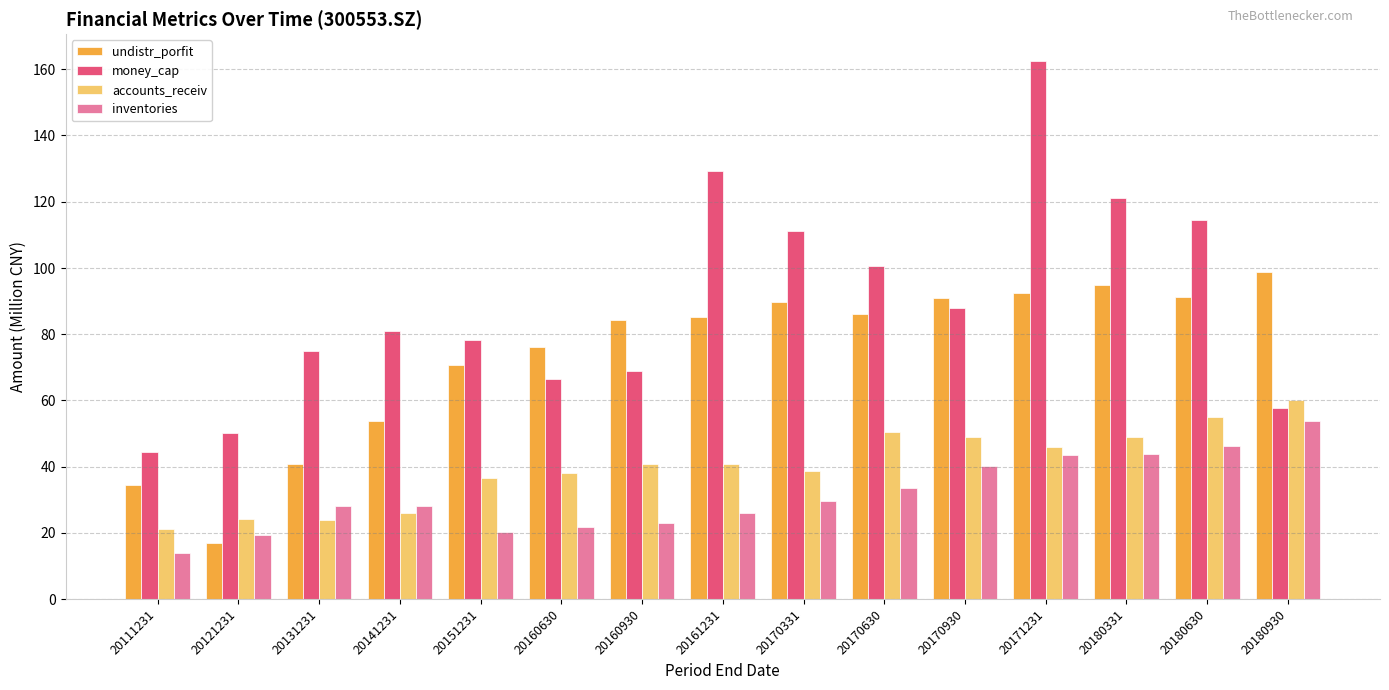

The value of money_cap at 20180930 is 57.6. True or false?

True